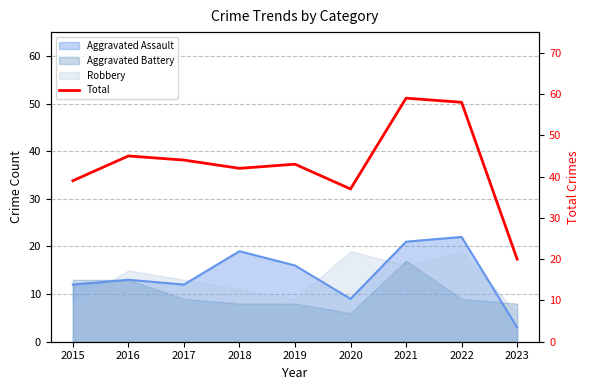

How many interior local valleys (lower than both neighbors) does the data have?

2